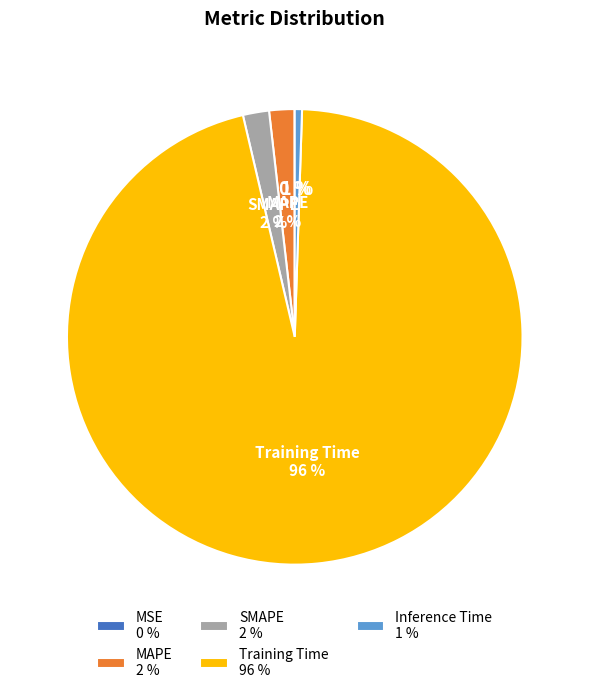

What percentage is the SMAPE 2 % slice, to the nearest percent?

2%